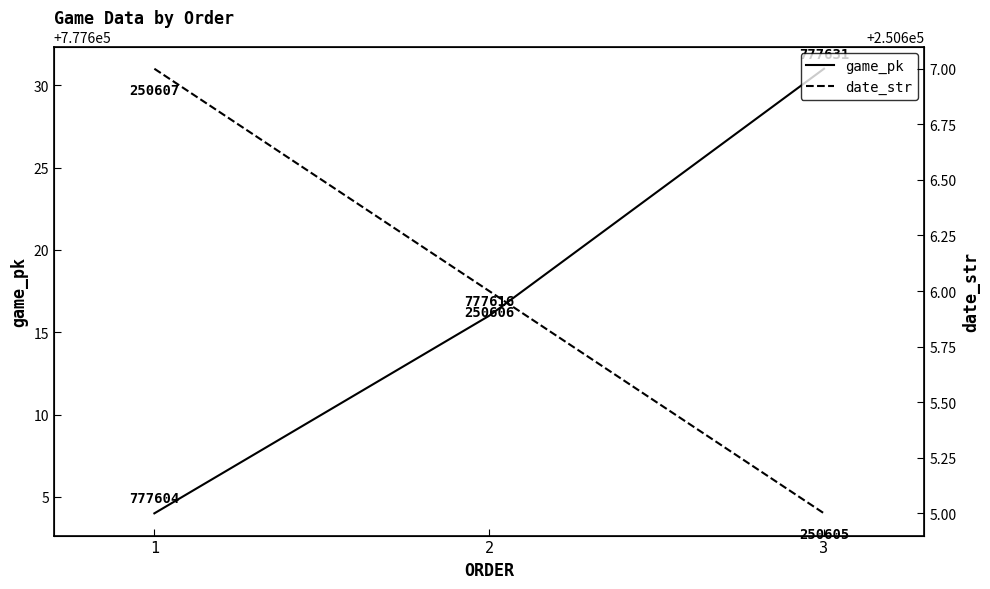

Reading left to right, extract all data points from this chart.

game_pk: 1=777604	2=777616	3=777631
date_str: 1=250607	2=250606	3=250605